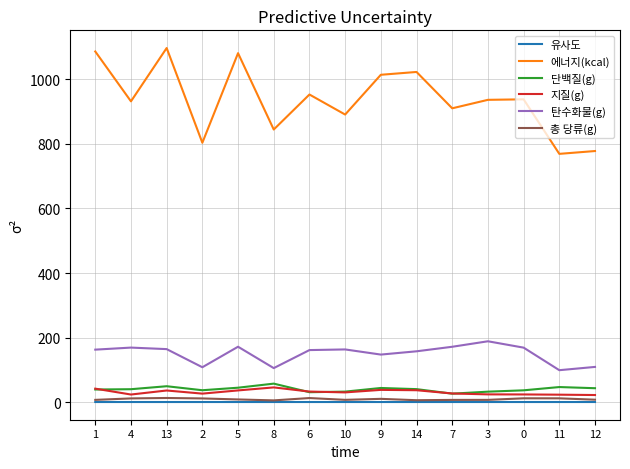

True or false: 지질(g) and 유사도 cross at least once.

False